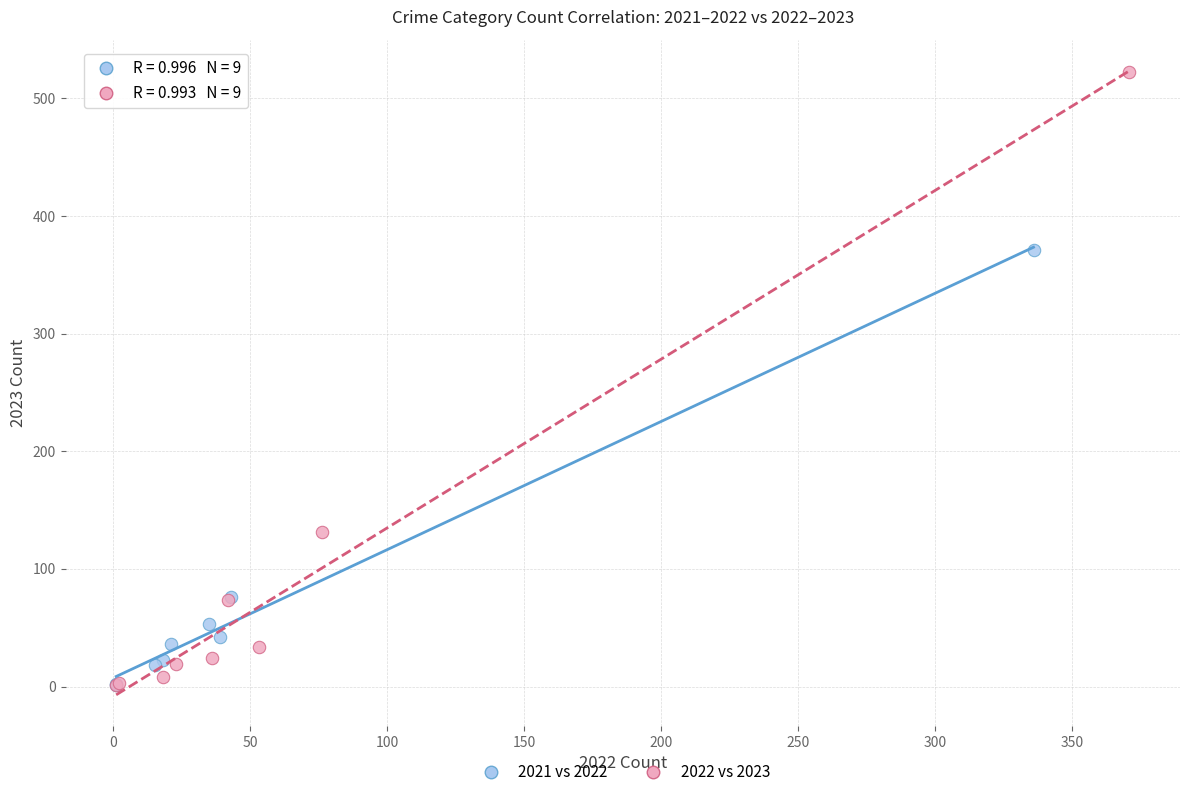

Which series reaches the maximum Y coordinate?

2022 vs 2023